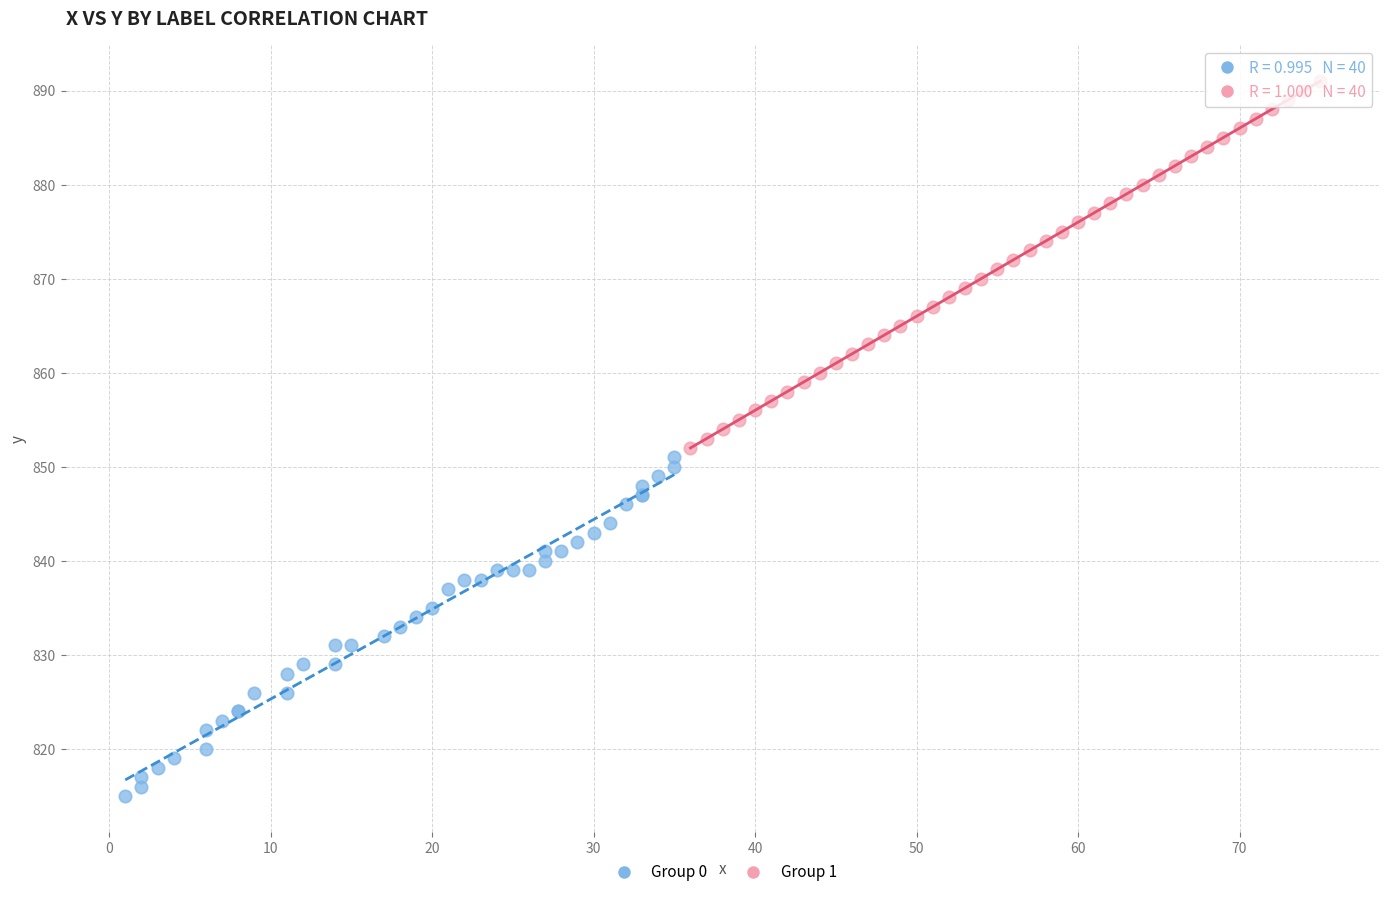

Which series contains the lowest Y value?

Group 0